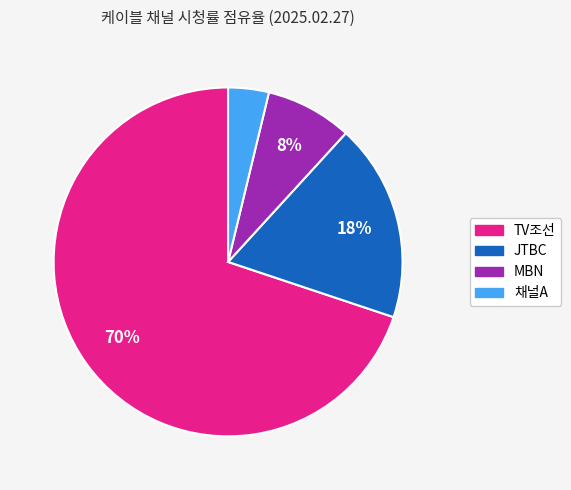

To the nearest percent, what is the difference between the largest and smallest slice percentages?

66%